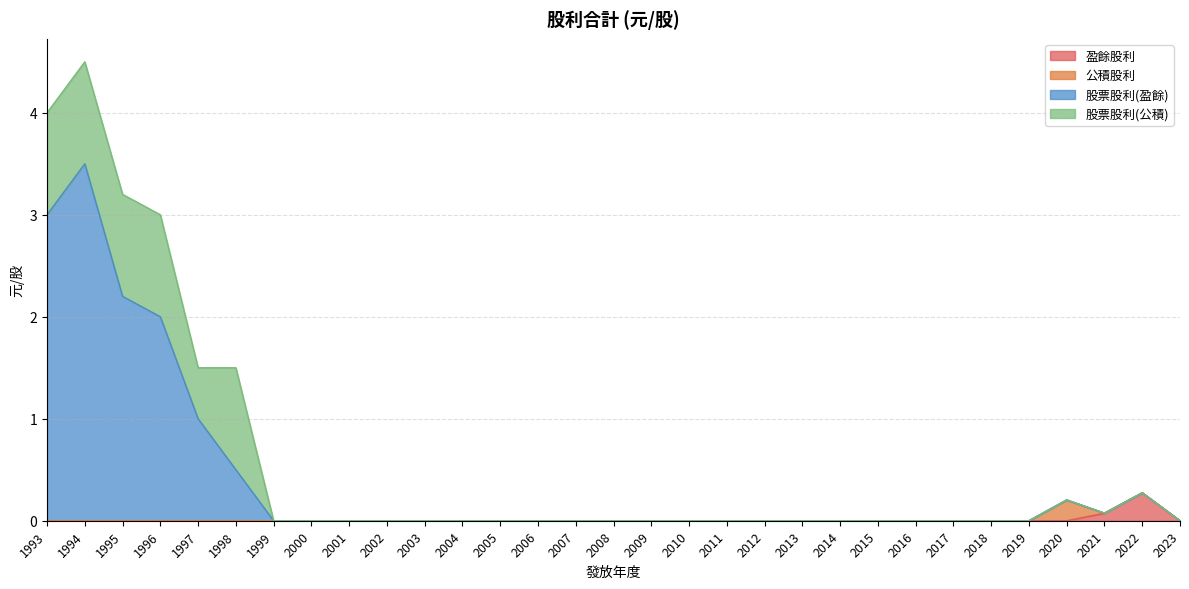

What are all the series names shown in the legend?

盈餘股利, 公積股利, 股票股利(盈餘), 股票股利(公積)